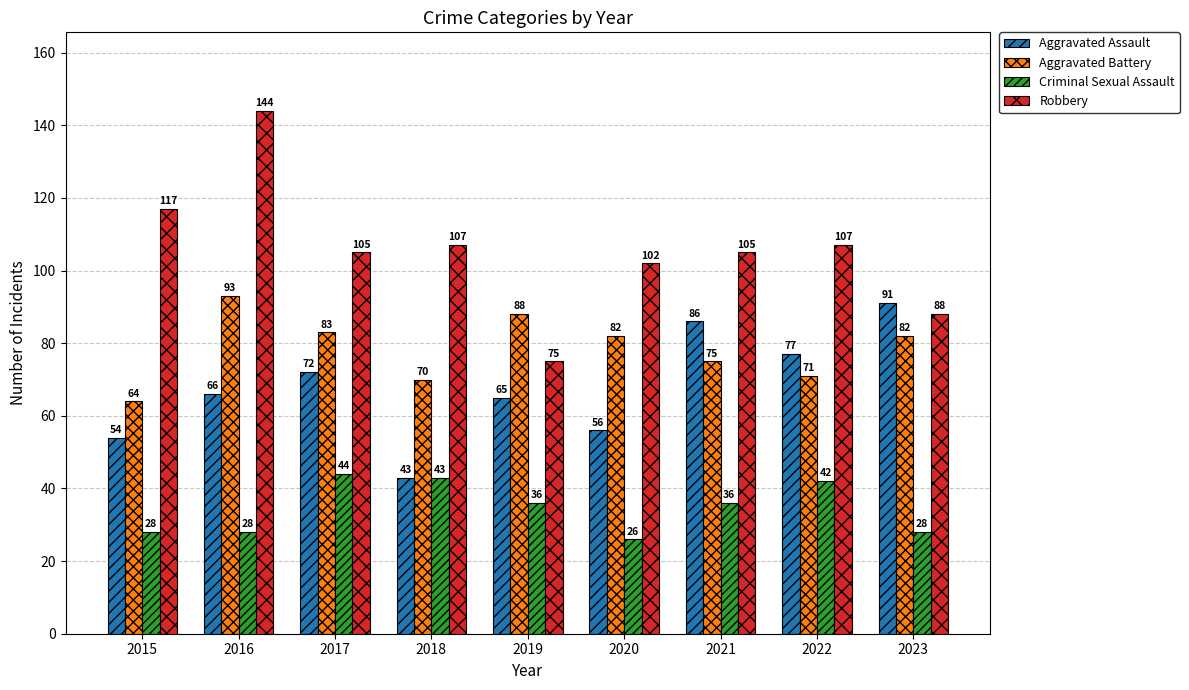

Rank the series at 2023 from highest to lowest value.

Aggravated Assault, Robbery, Aggravated Battery, Criminal Sexual Assault